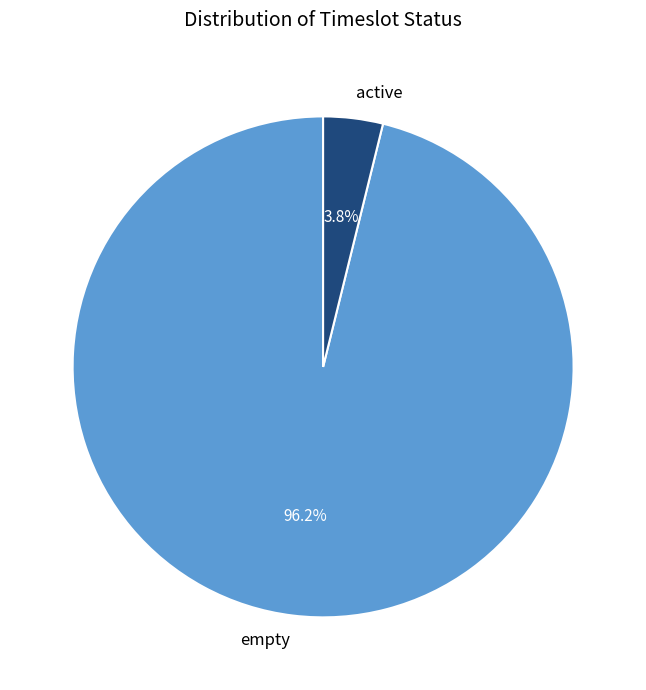

The active slice represents 4% of the pie. True or false?

True